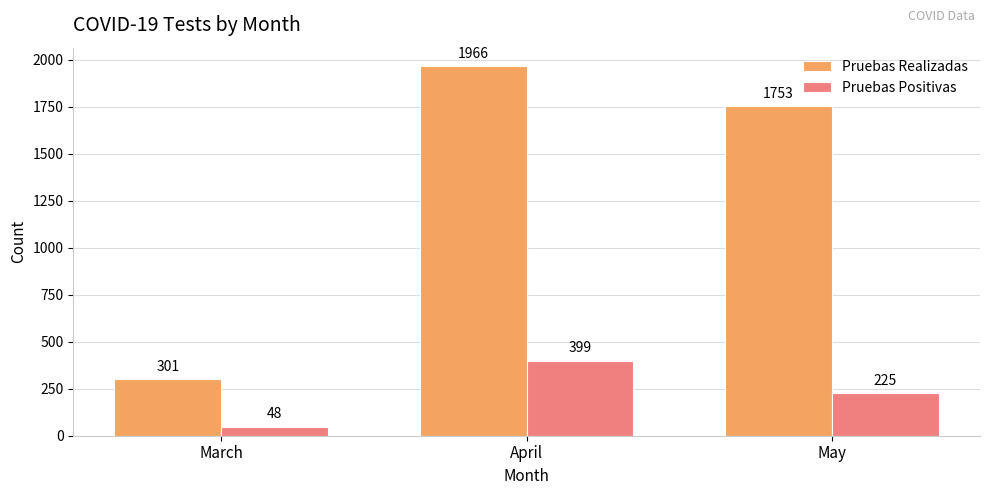

True or false: Pruebas Positivas has a value of 225 at May.

True